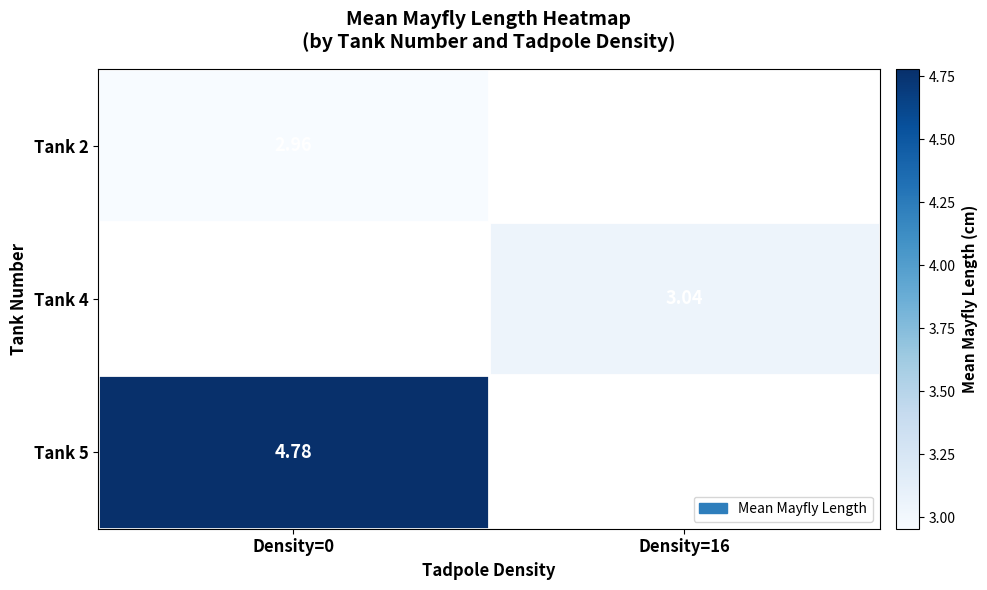

Is the value of Tank 2 at Density=0 greater than the value of Tank 4 at Density=16?

No